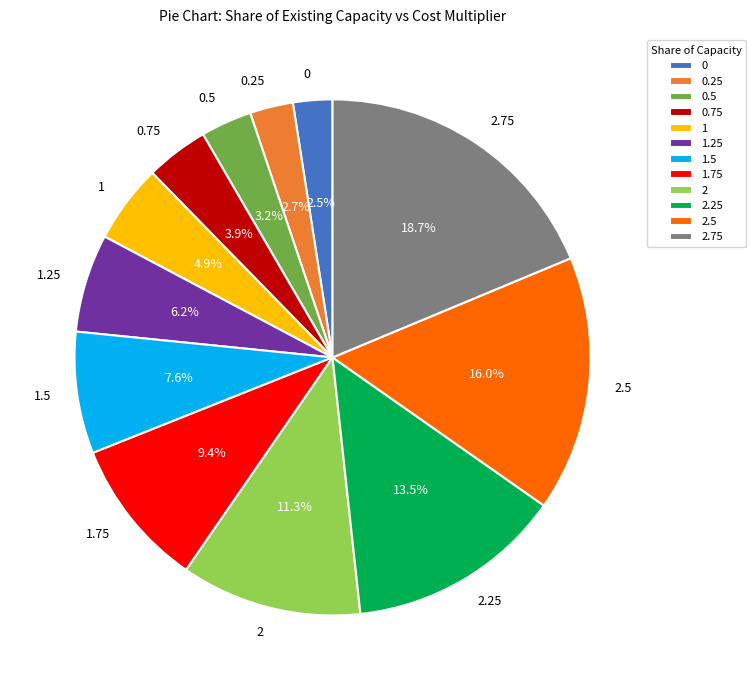

Which has a higher value, 1.75 or 0.25?

1.75